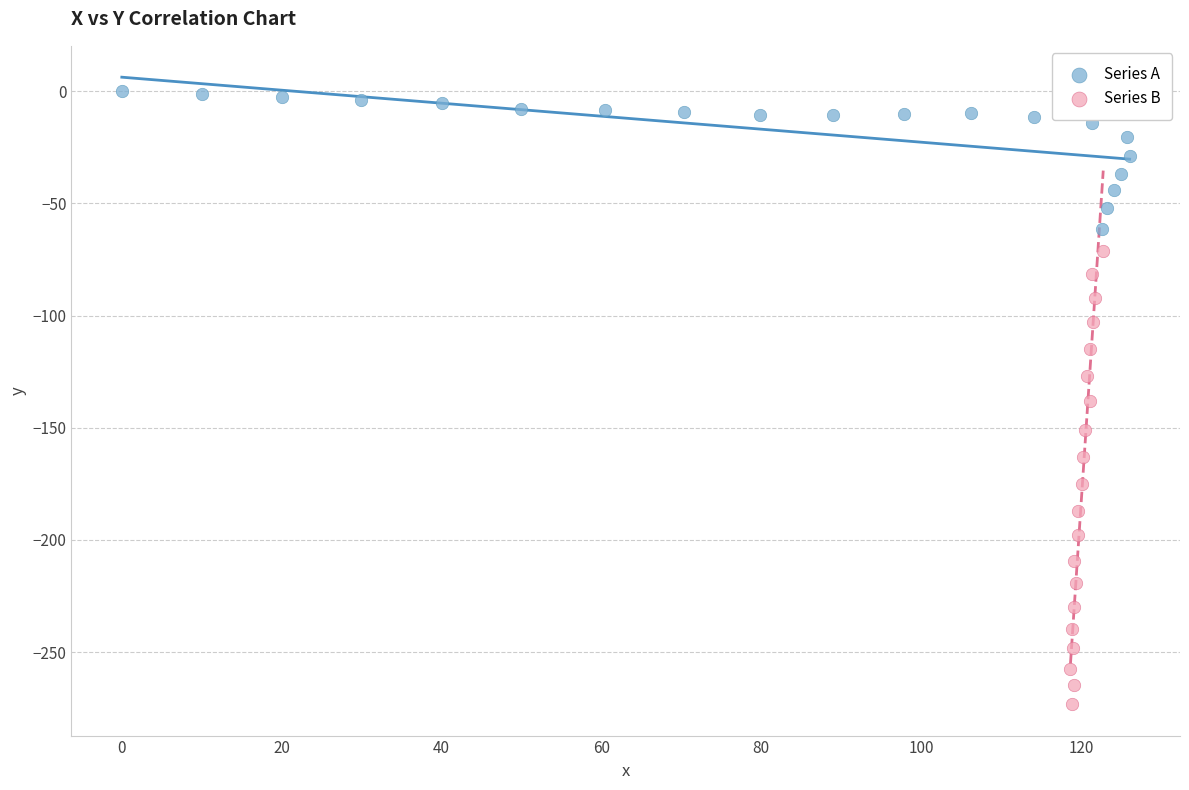

Which series contains the highest Y value?

Series A